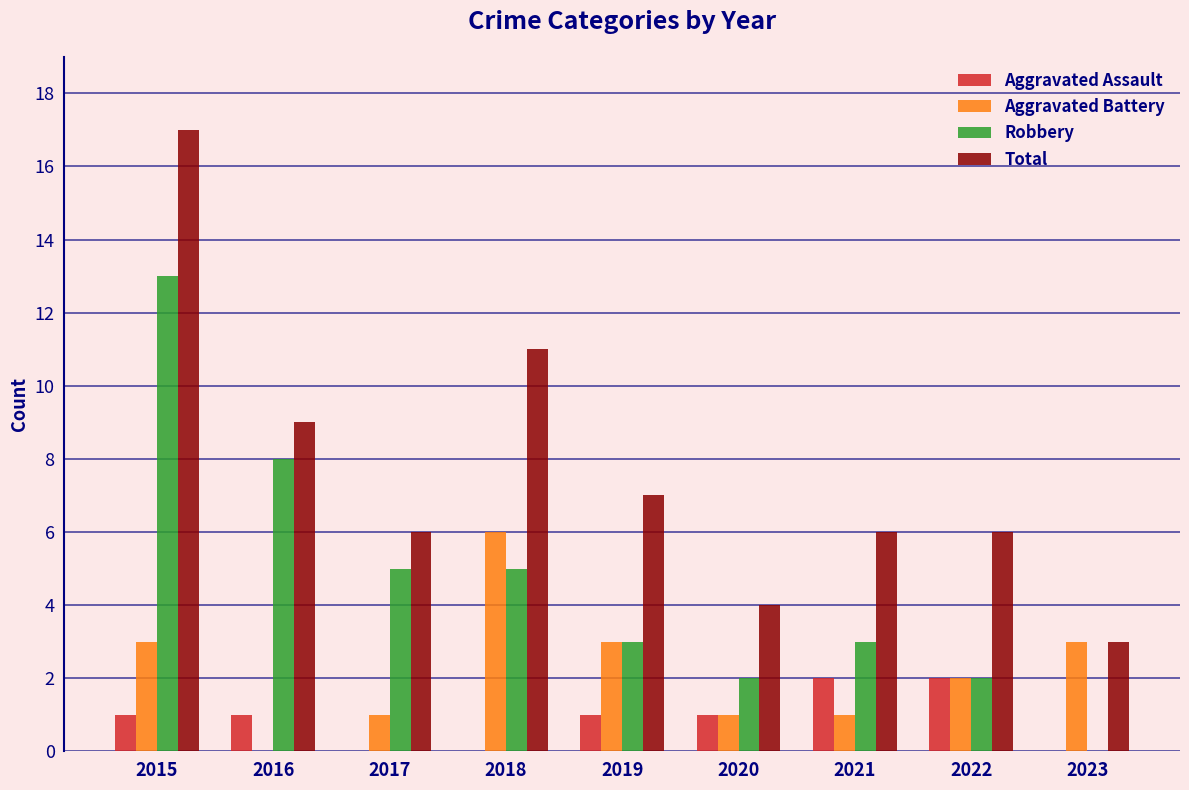

True or false: Total has a value of 6 at 2022.

True